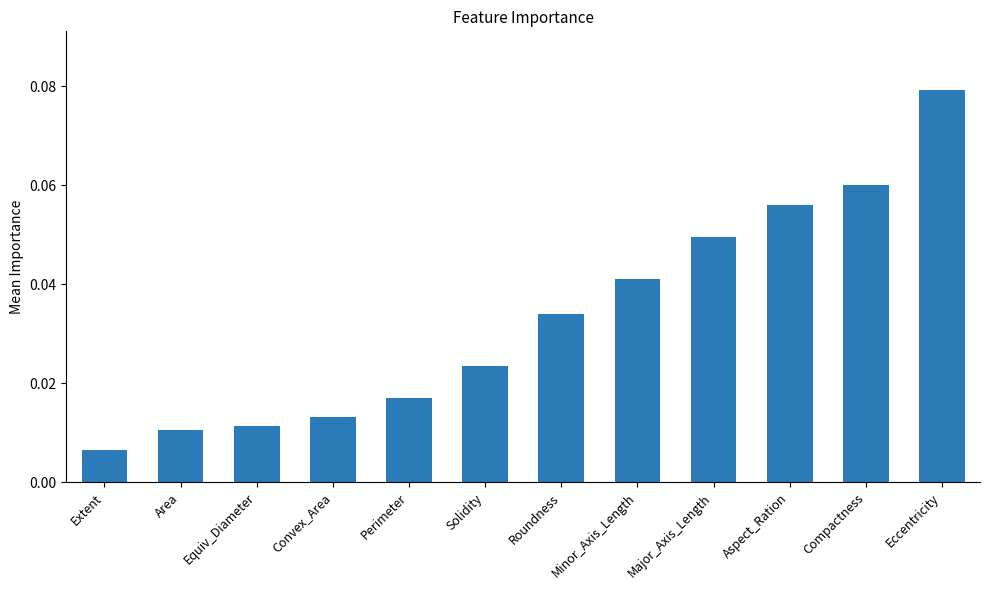

Is it true that the value at Aspect_Ration is 0.0?

False